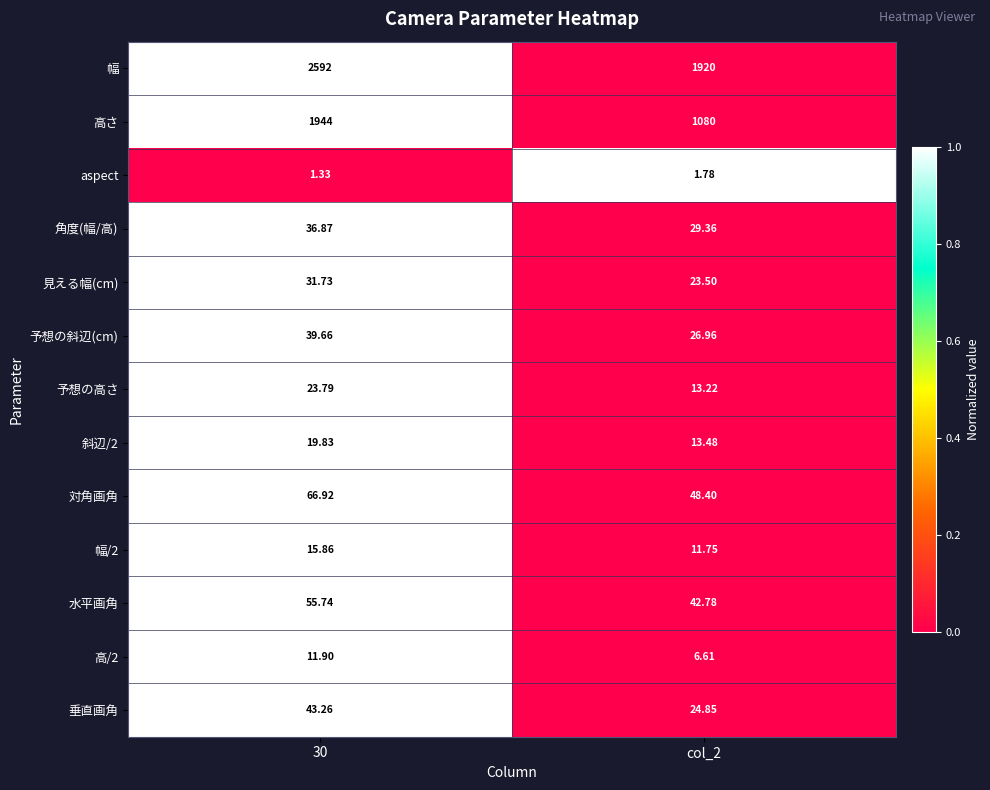

Between 30 and col_2, which series saw the biggest shift?

高さ